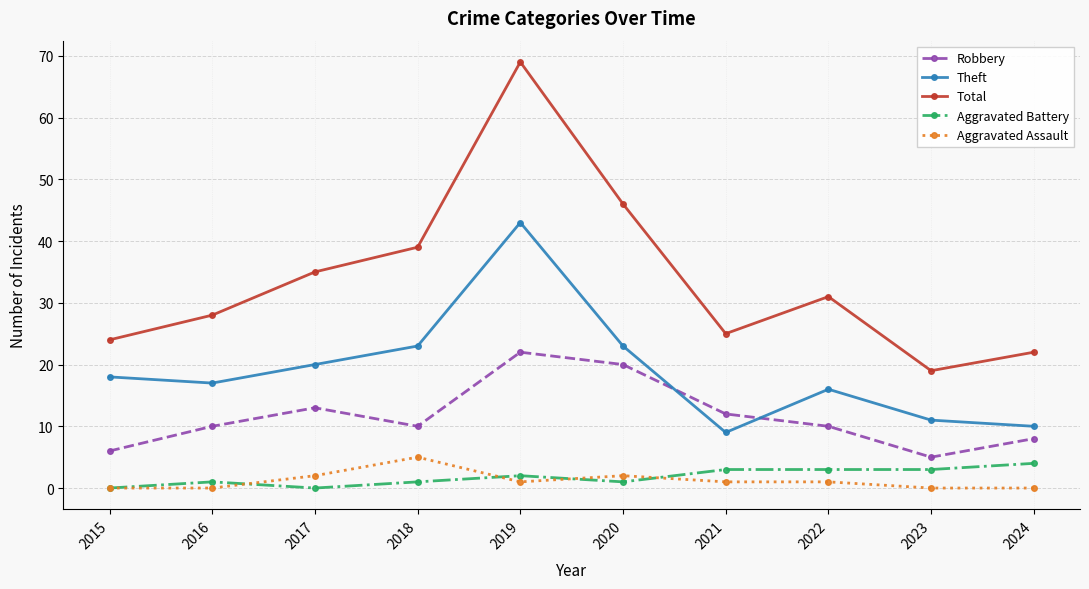

What is the difference between the second highest and second lowest values in the Theft series?

13